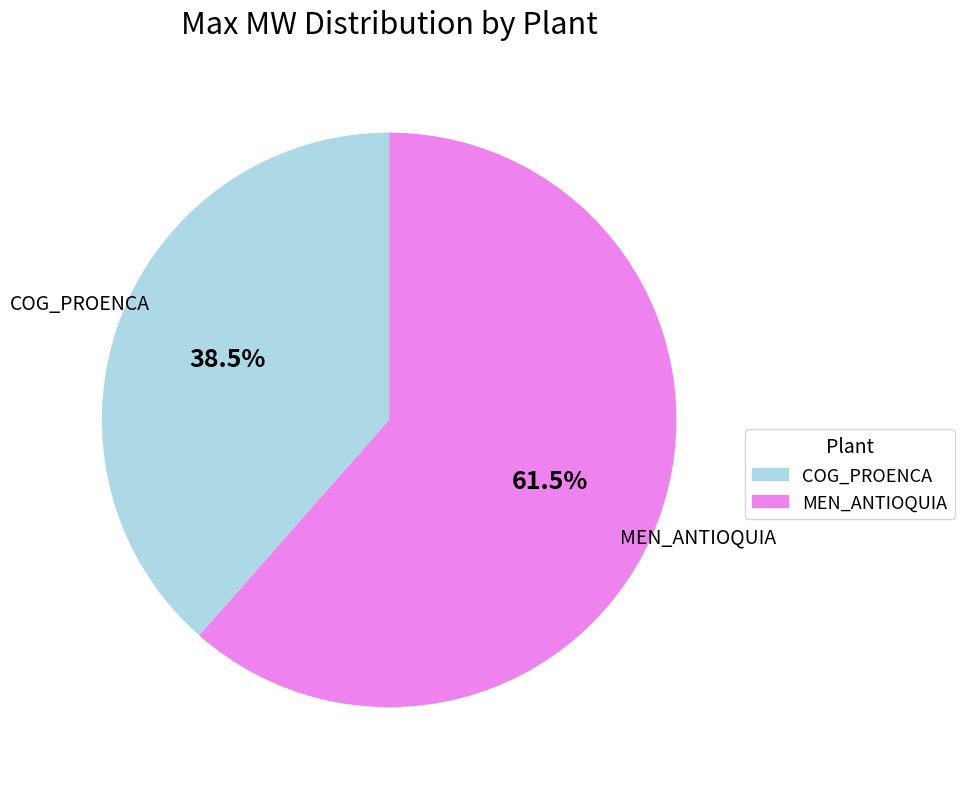

Which category has the biggest portion of the pie?

MEN_ANTIOQUIA